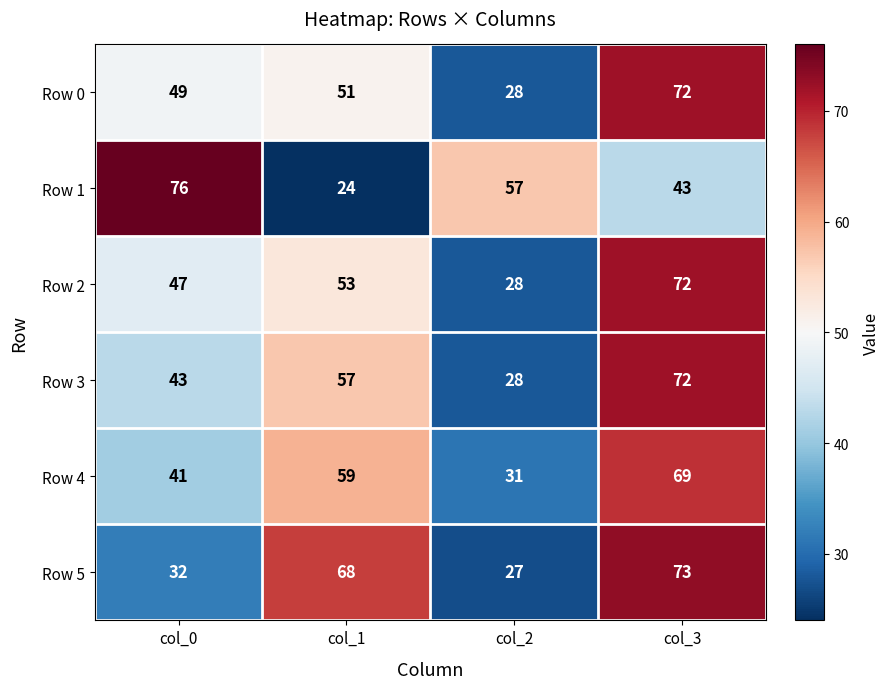

Reading left to right, transcribe all the data shown in this chart.

Row 0: 49	51	28	72
Row 1: 76	24	57	43
Row 2: 47	53	28	72
Row 3: 43	57	28	72
Row 4: 41	59	31	69
Row 5: 32	68	27	73